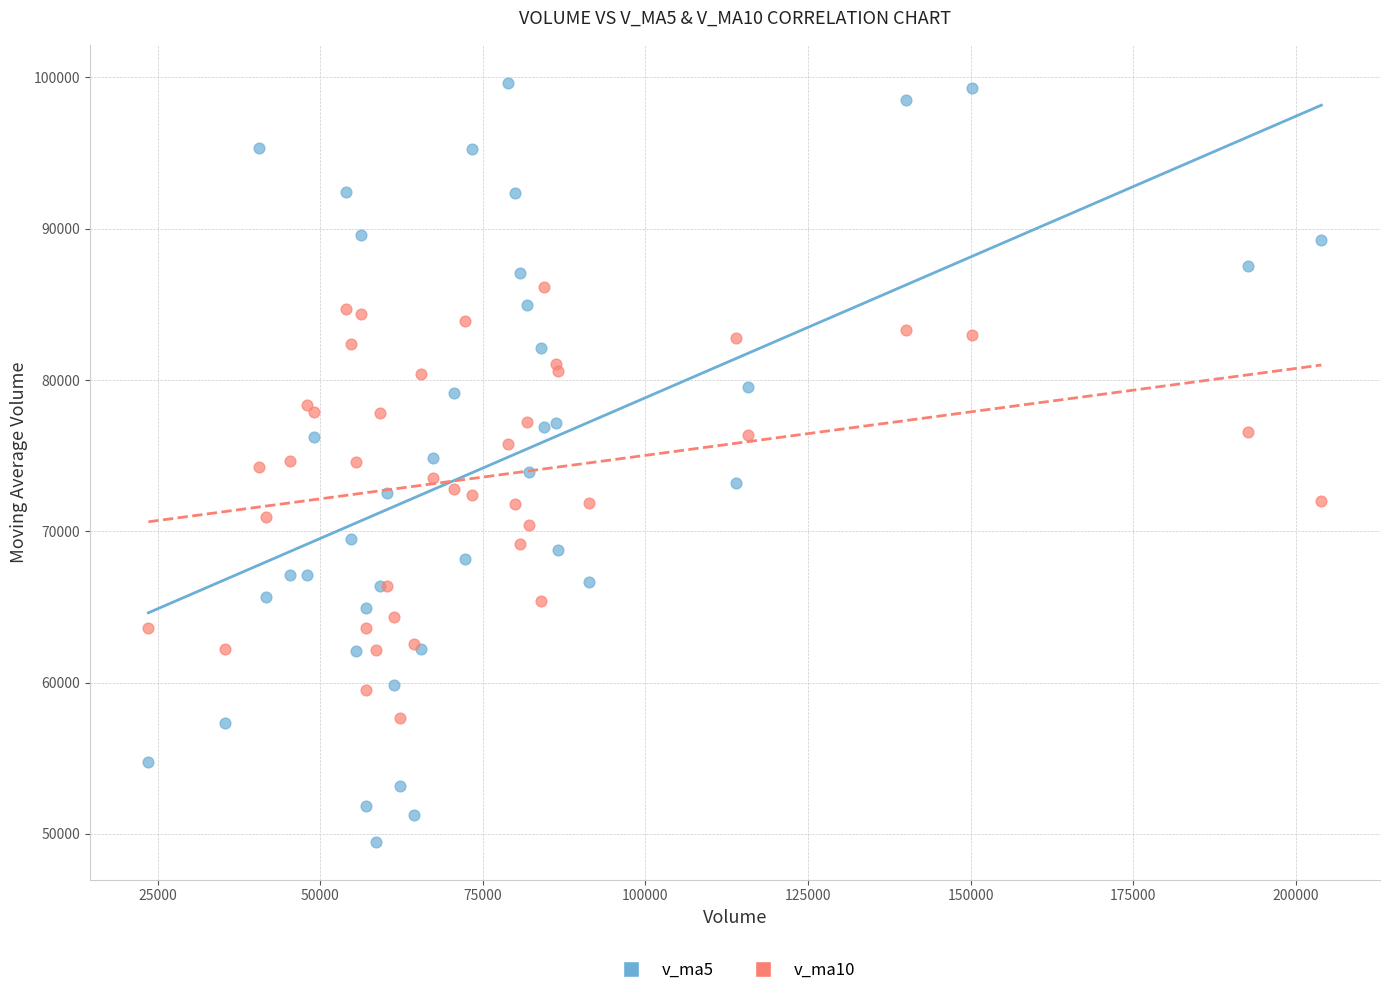

What is the X range (max minus min) for the scatter plot?

180331.5